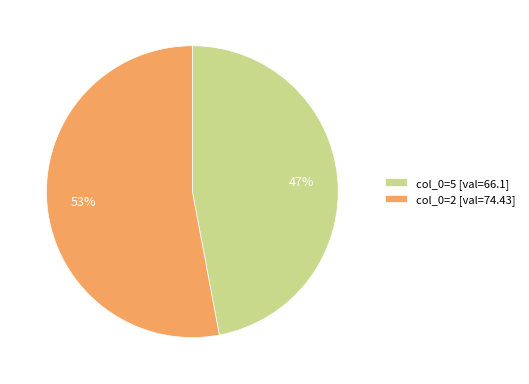

To the nearest percent, what is the average slice percentage?

50%